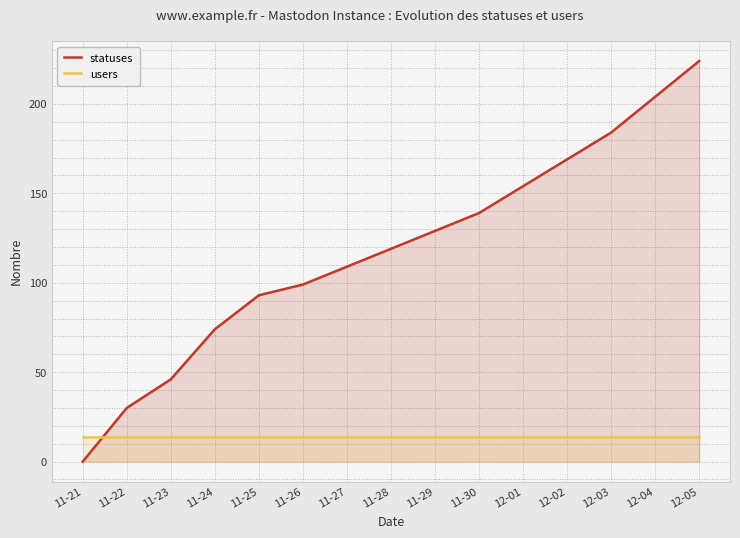

How many data points does each series have?

15